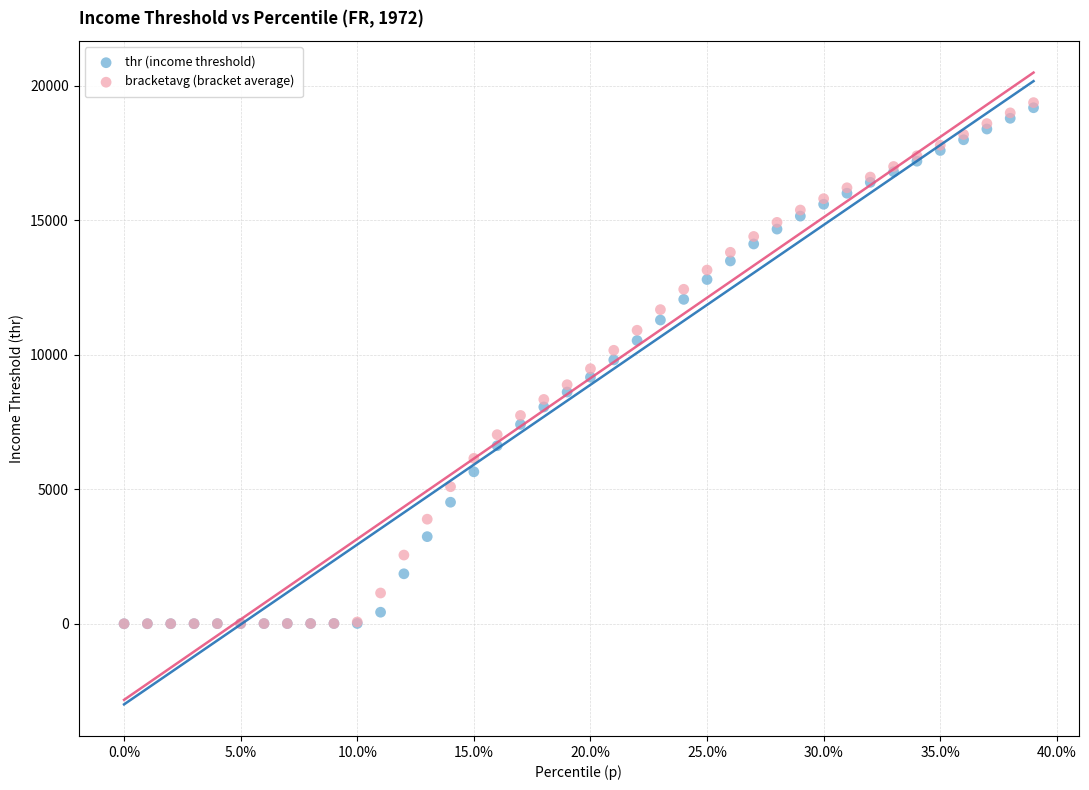

What are all the series names shown in the legend?

thr (income threshold), bracketavg (bracket average)